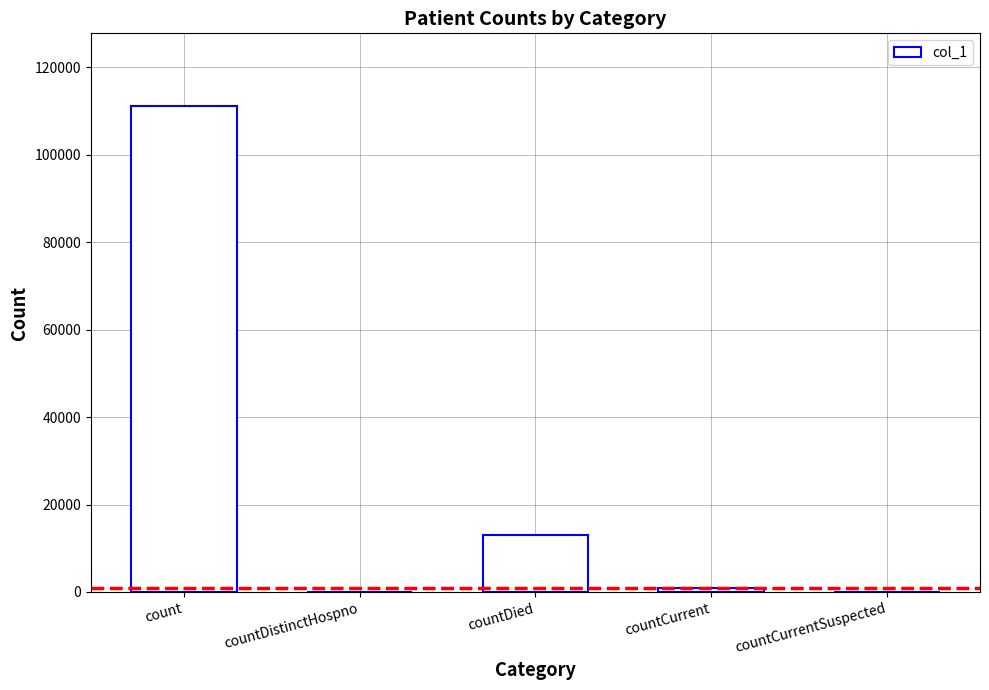

Which has a higher value, countDistinctHospno or count?

count